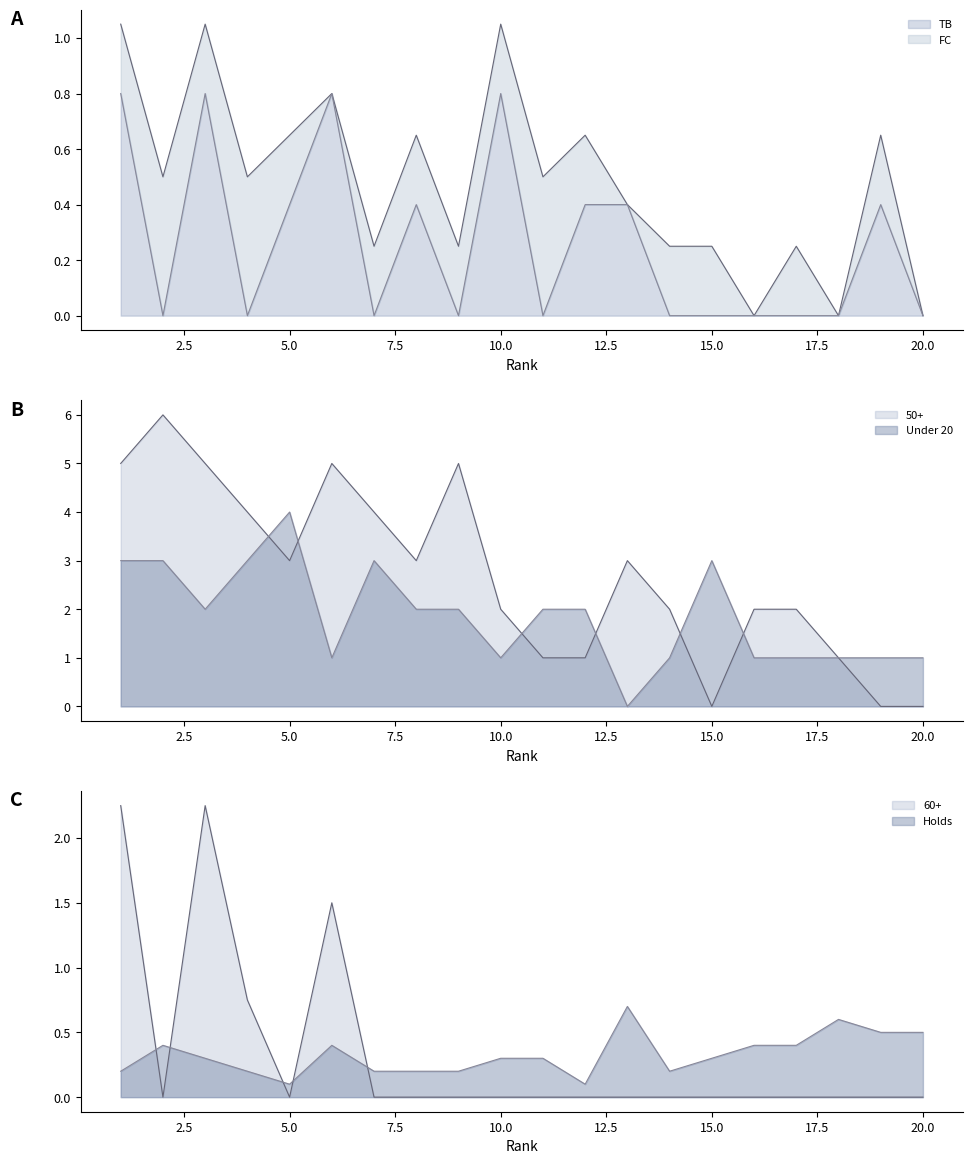

What is the difference between the second highest and minimum values in the 60+ series?

2.2